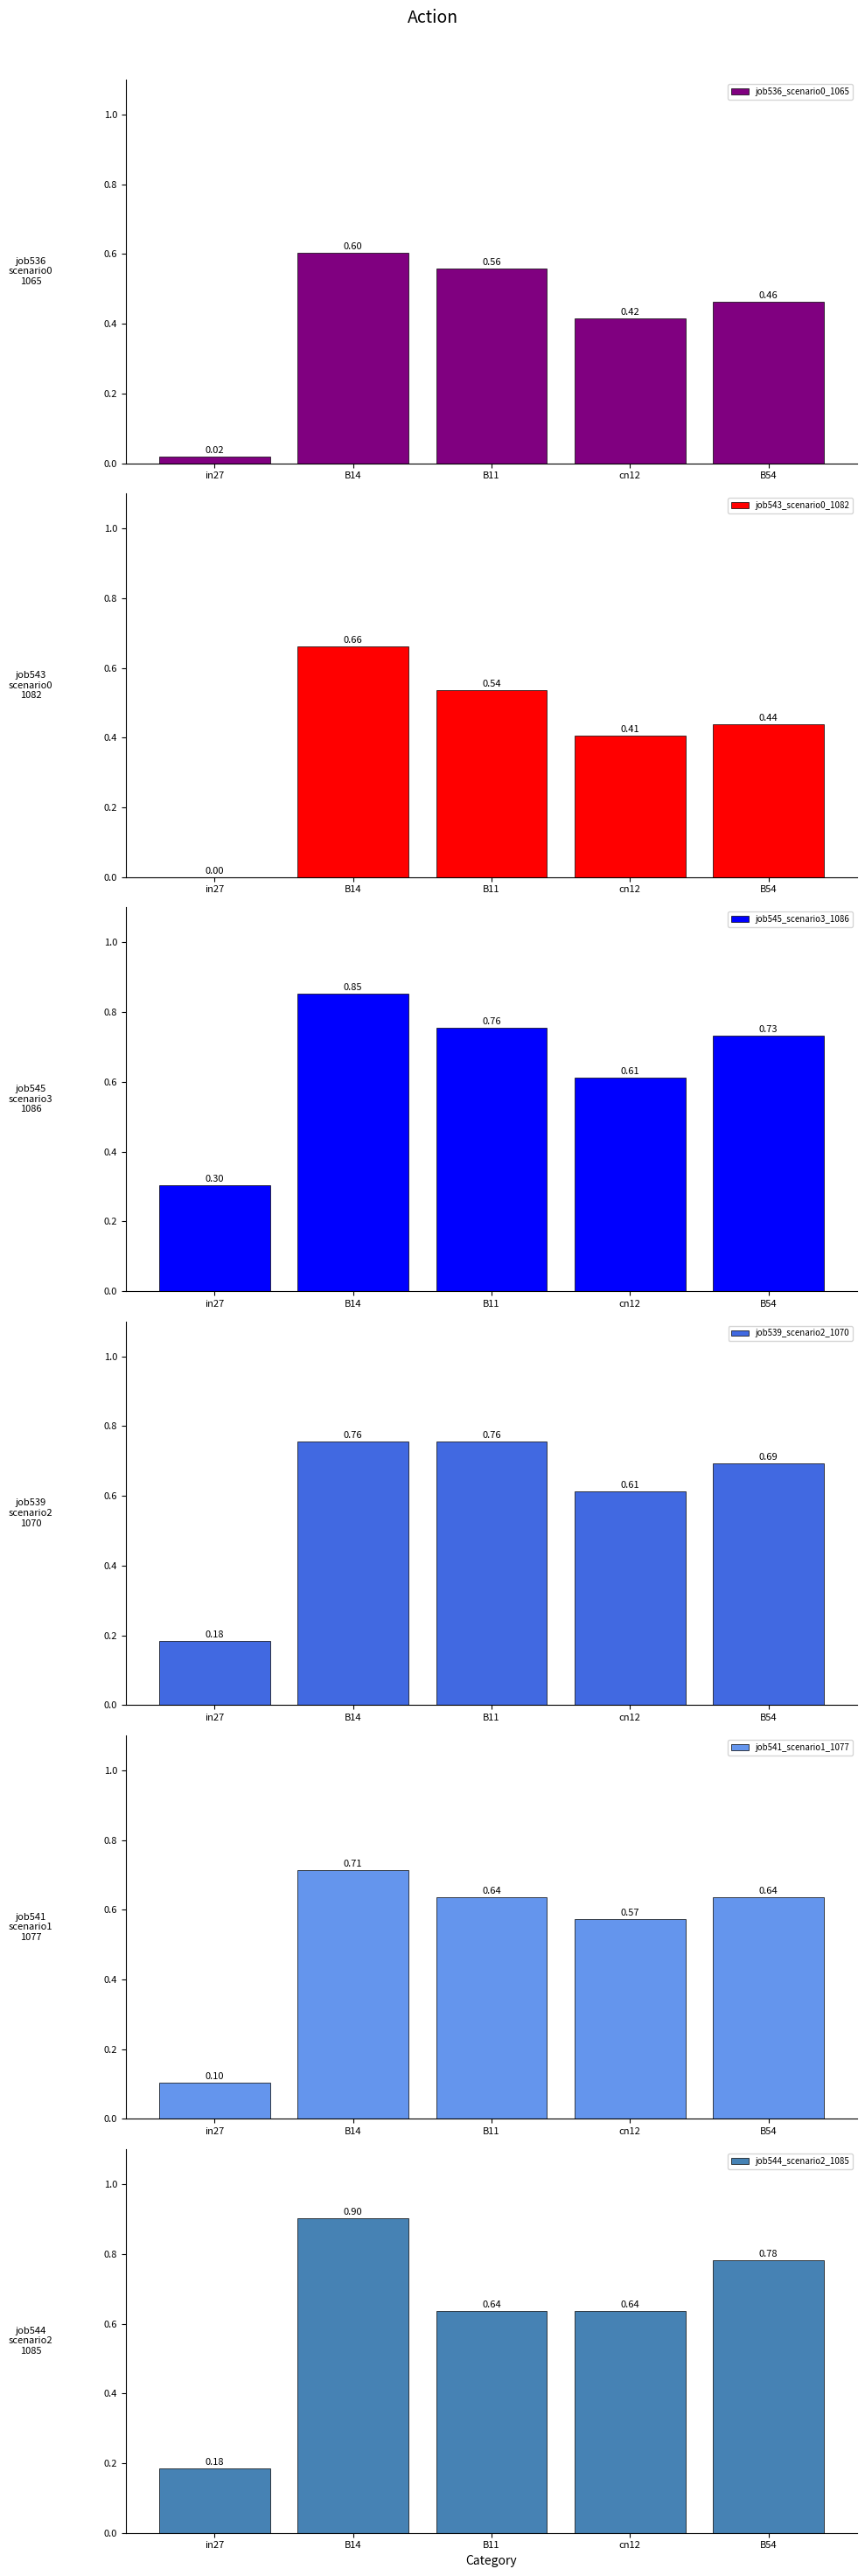

At which label is job536_scenario0_1065 closest to 0?

in27